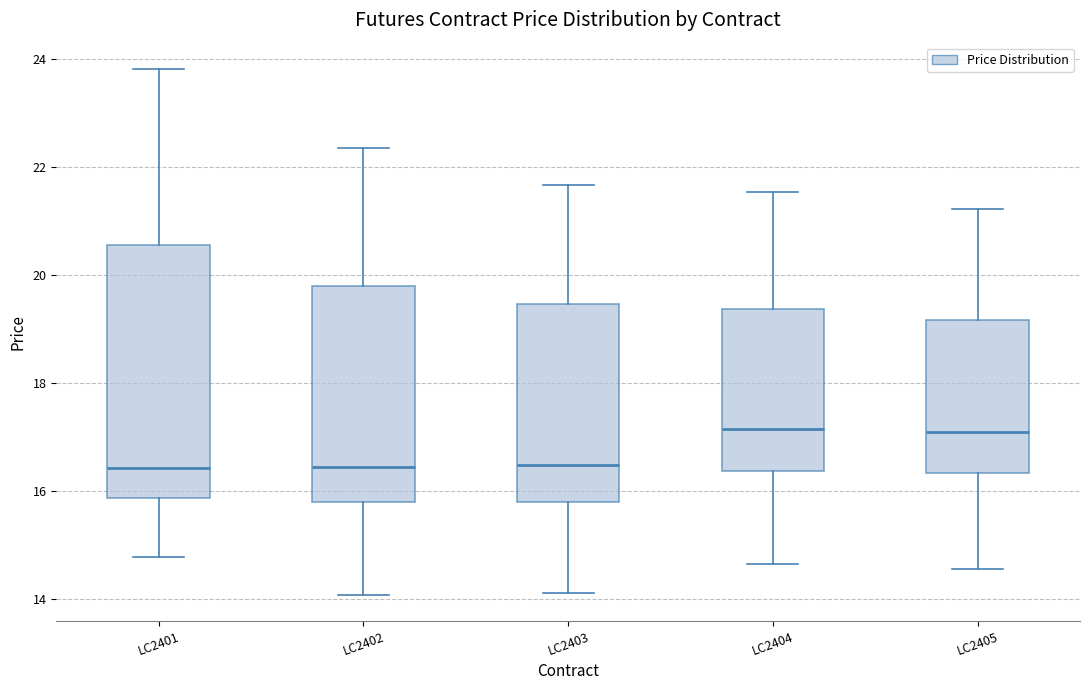

Reading left to right, transcribe this box plot: for each box, give where its median line is, the range the box spans, and where its two whiskers end, as read against the y-axis. The values are not printed on the chart, so give them approximately, as read against the axis.

LC2401: median 16.4, box 15.8 to 20.6, whiskers 14.8 to 23.8
LC2402: median 16.4, box 15.8 to 19.8, whiskers 14.0 to 22.4
LC2403: median 16.4, box 15.8 to 19.4, whiskers 14.2 to 21.6
LC2404: median 17.2, box 16.4 to 19.4, whiskers 14.6 to 21.6
LC2405: median 17.0, box 16.4 to 19.2, whiskers 14.6 to 21.2